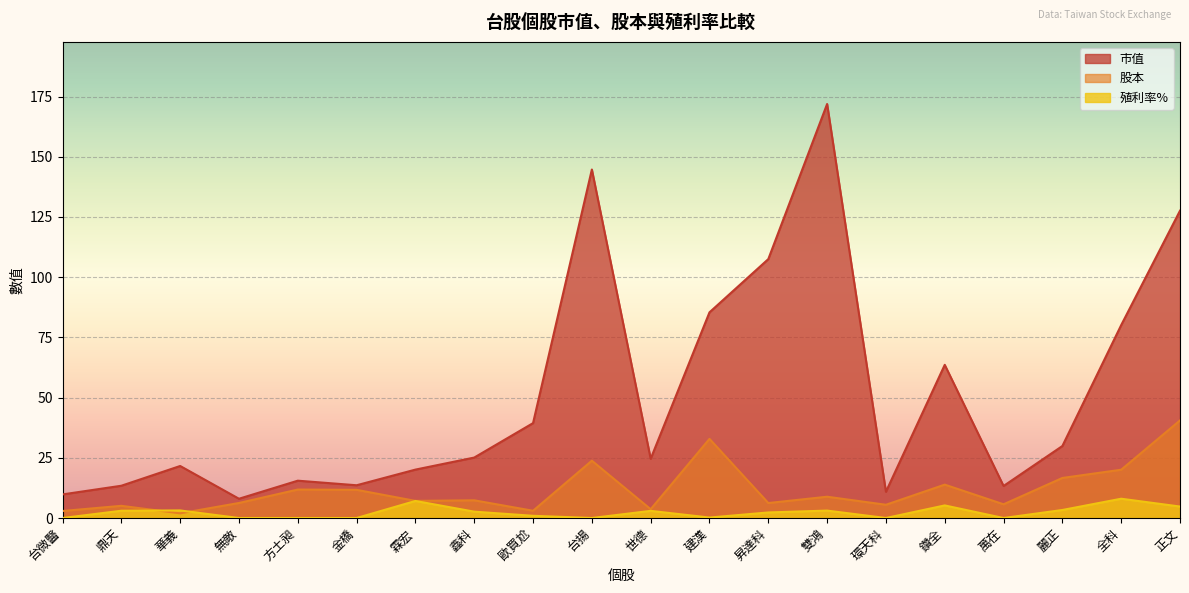

At how many categories does at least one series exceed 130?

2